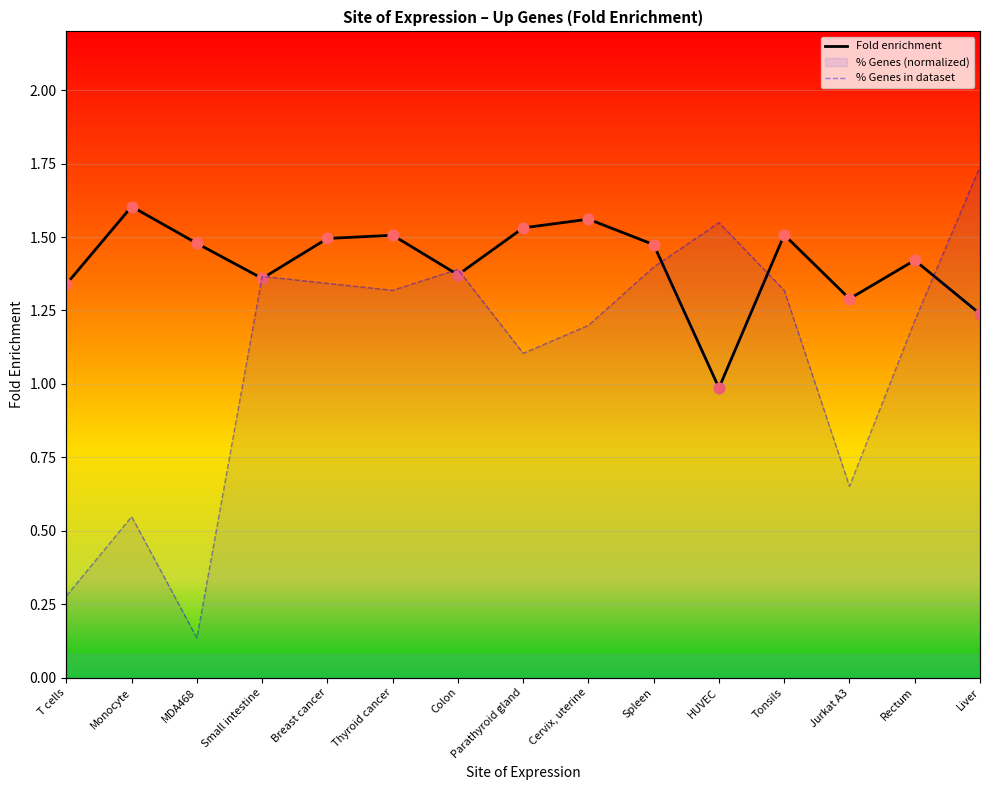

At which category is the sum across all series the highest?

Liver